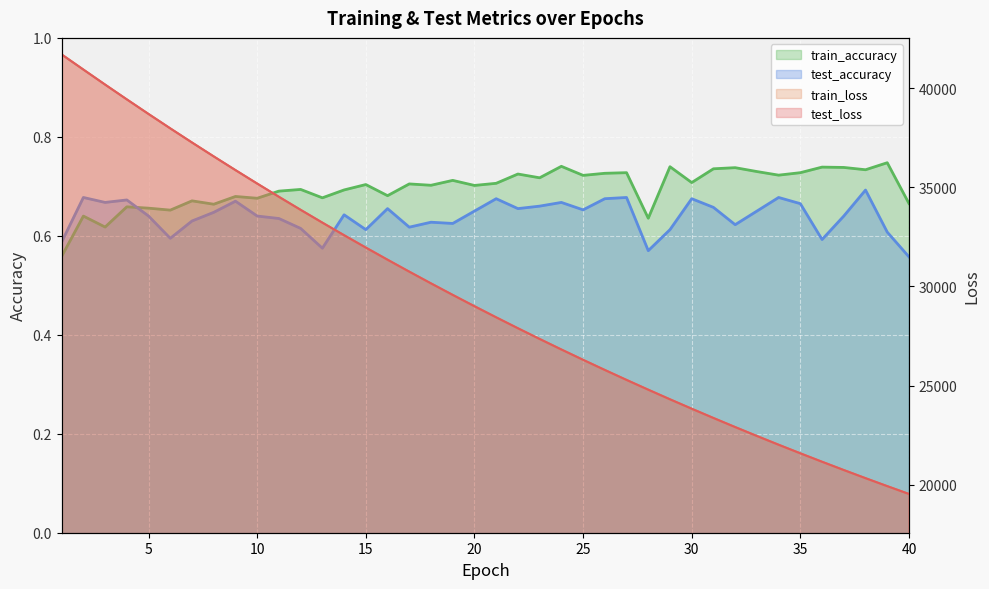

List the labels in order of train_accuracy value, smallest first.

1, 3, 28, 2, 6, 5, 4, 8, 40, 7, 10, 13, 9, 16, 11, 14, 12, 20, 18, 15, 17, 21, 30, 19, 23, 25, 34, 22, 26, 27, 35, 33, 38, 31, 32, 37, 36, 29, 24, 39